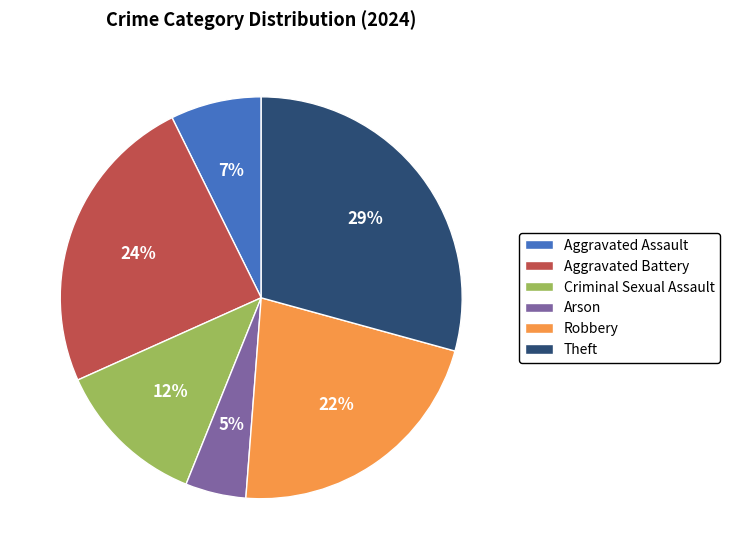

To the nearest percent, what is the average slice percentage?

17%